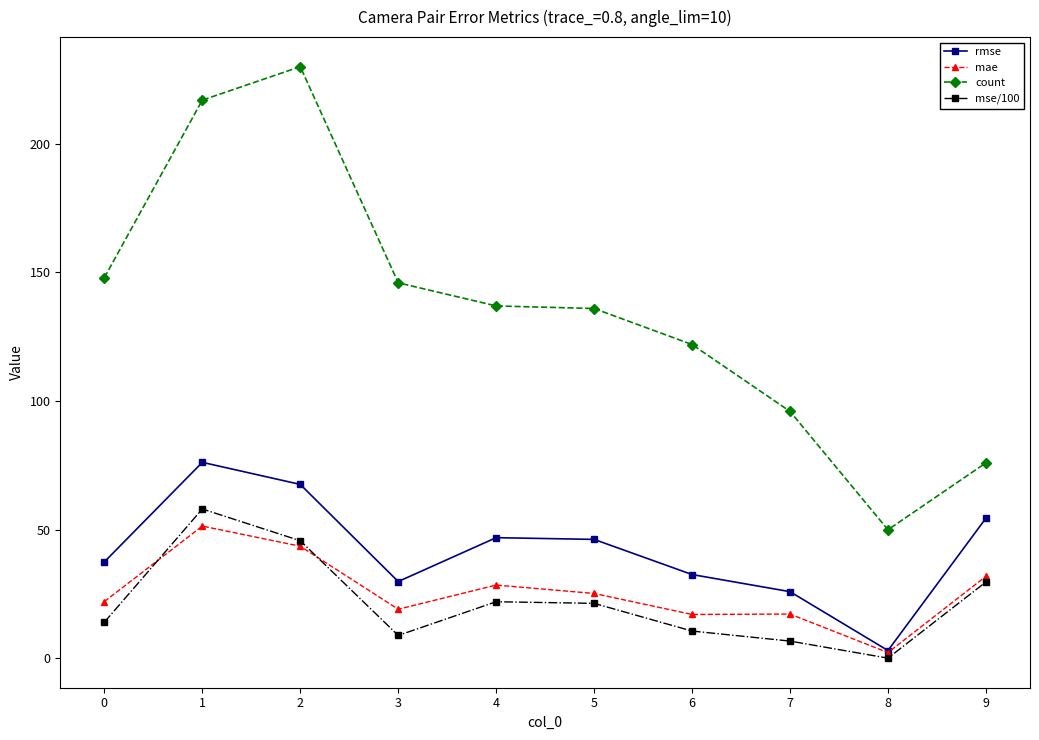

Which series has the largest total across all categories?

count